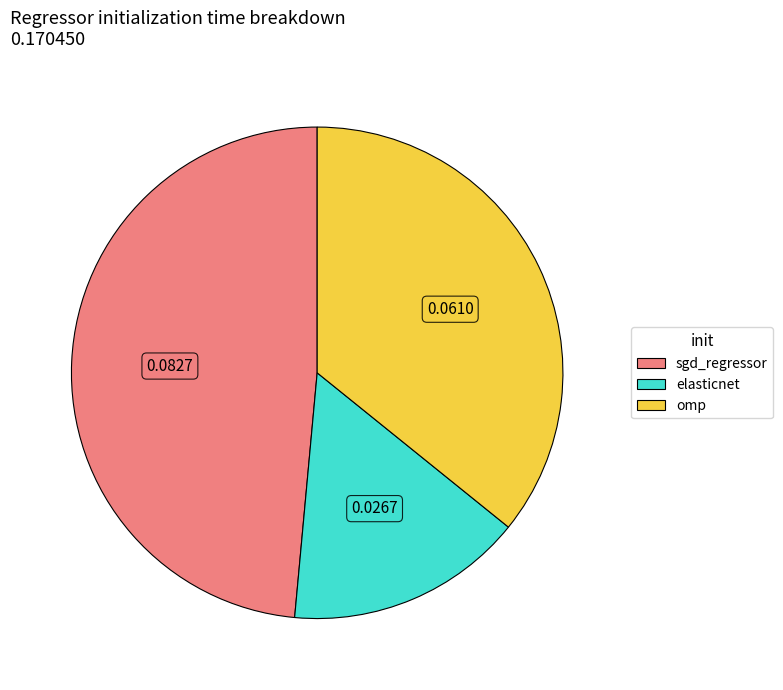

Is there a majority slice in this chart?

No